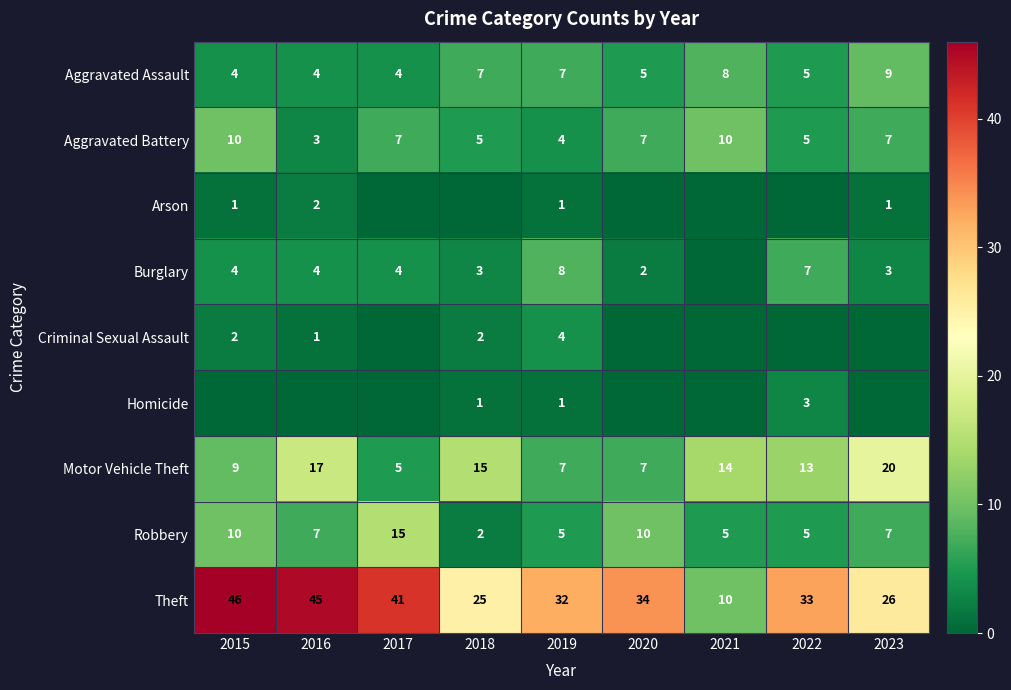

At which category does the chart reach its peak across all series?

2015